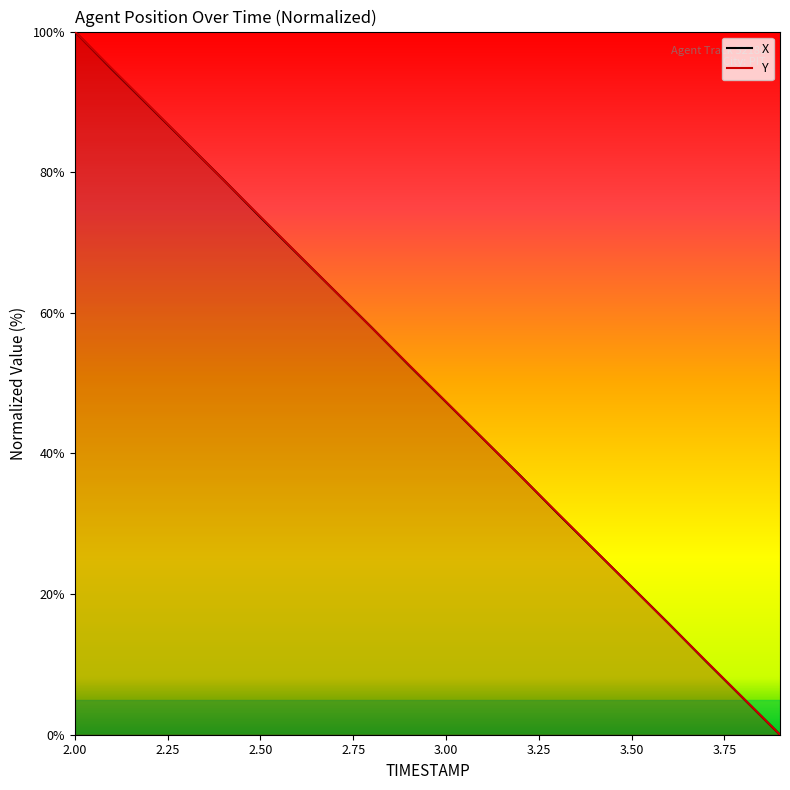

Rank the series by their average value, from lowest to highest.

X, Y